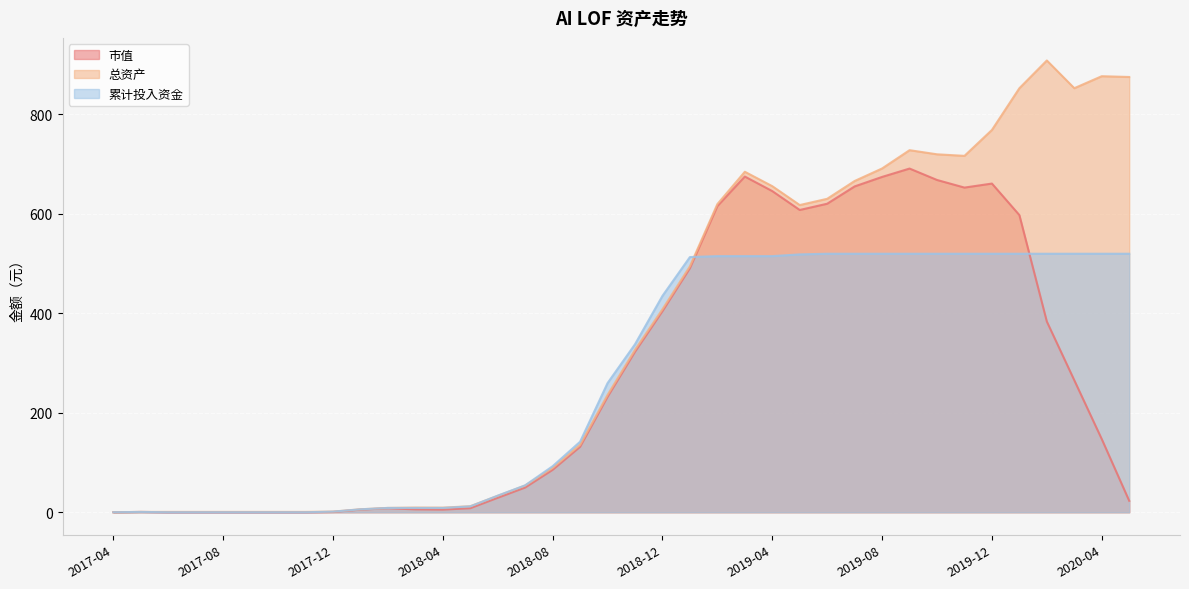

At 2019-06, list the series in order from smallest to largest.

累计投入资金, 市值, 总资产